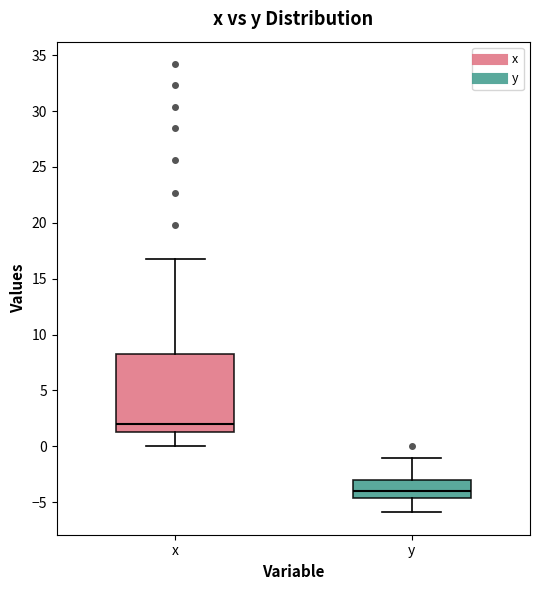

Which box has the lowest median line?

y